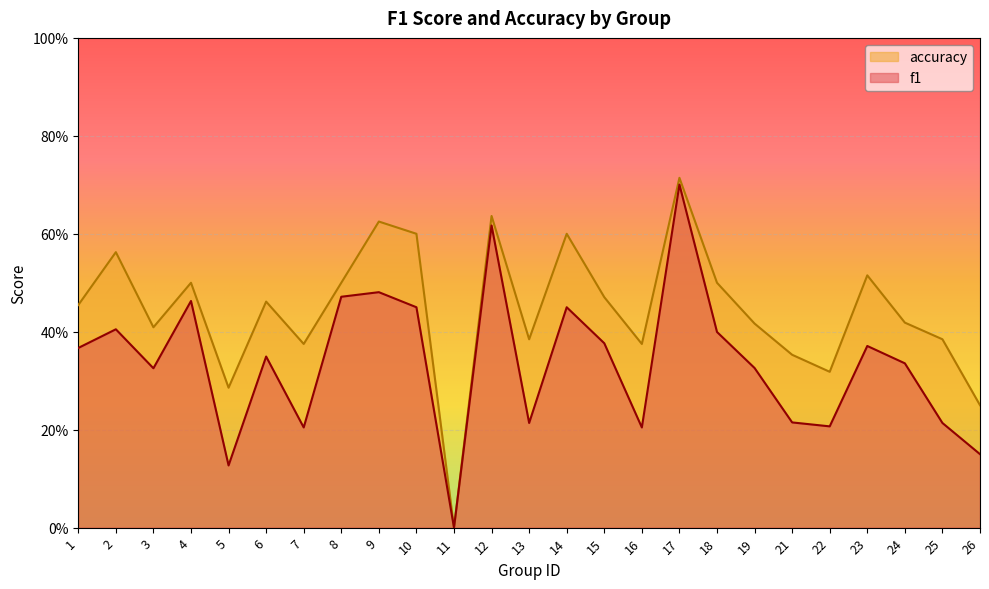

What is the difference between the accuracy values at 19 and 23?

0.1